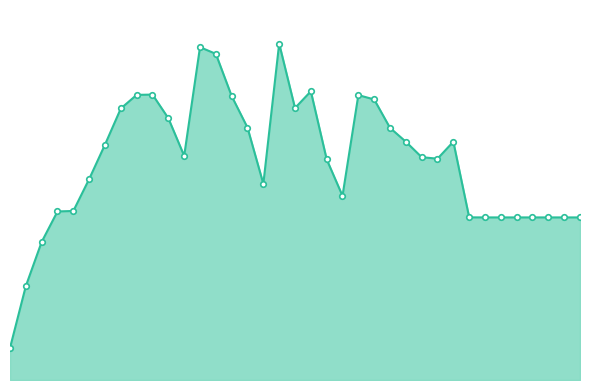

Is this an area chart (filled region under the line)?

Yes